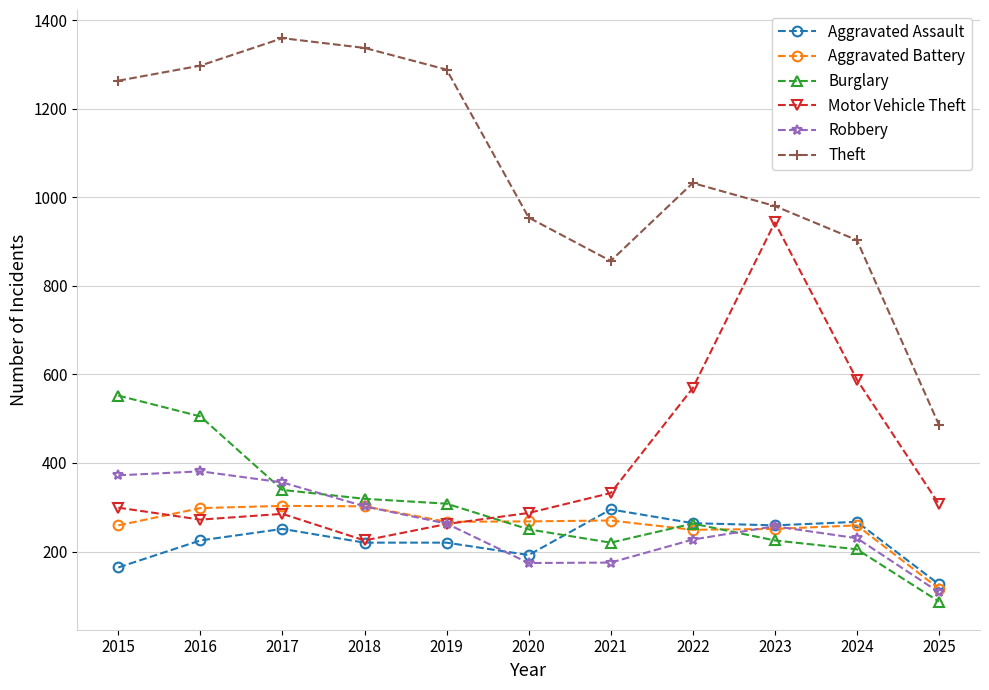

What is the difference between the maximum and minimum values in the Theft series?

873